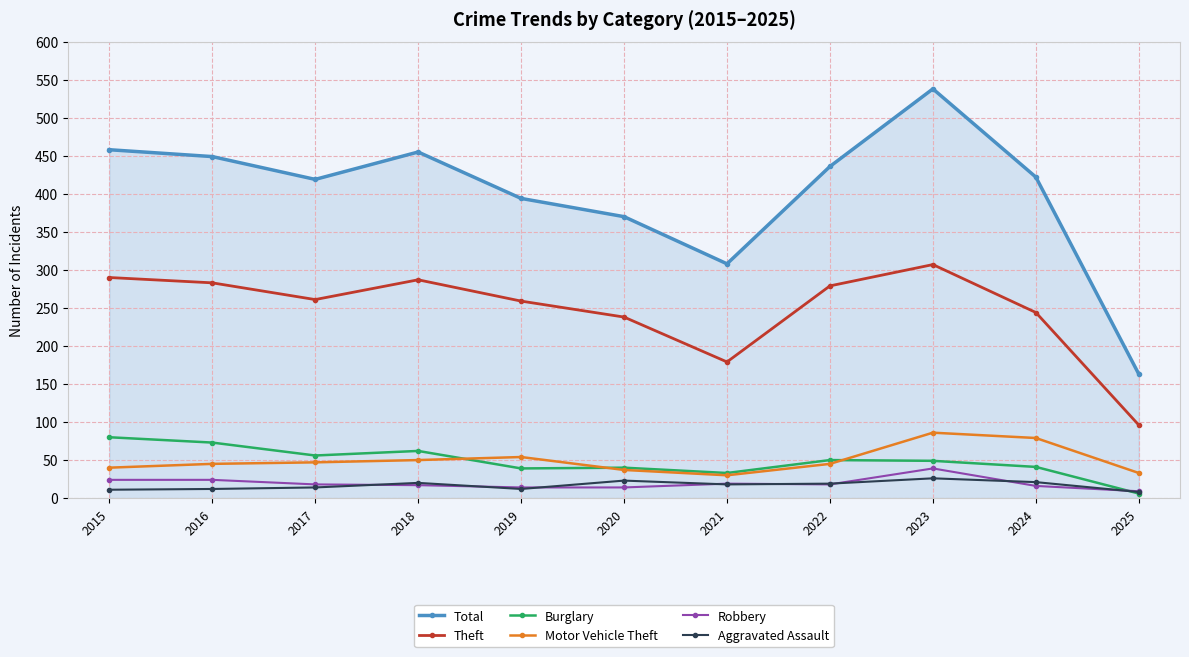

What is the value of the Total point at the 6th from the left?

370